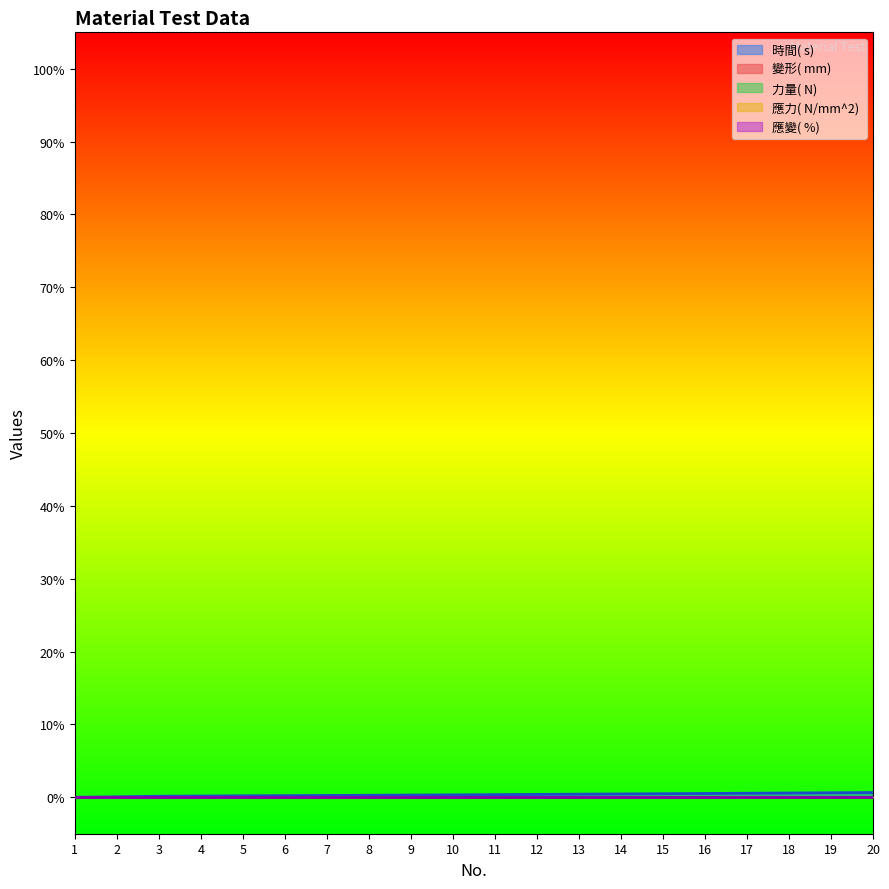

True or false: 應變( %)  and 應力( N/mm^2)  cross at least once.

False